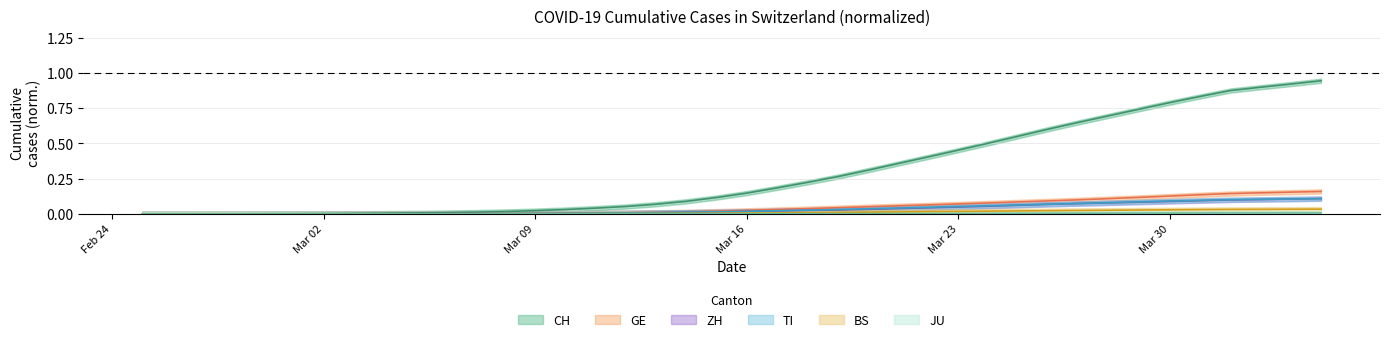

True or false: BS has a value of 0.0 at 2020-03-13.

True